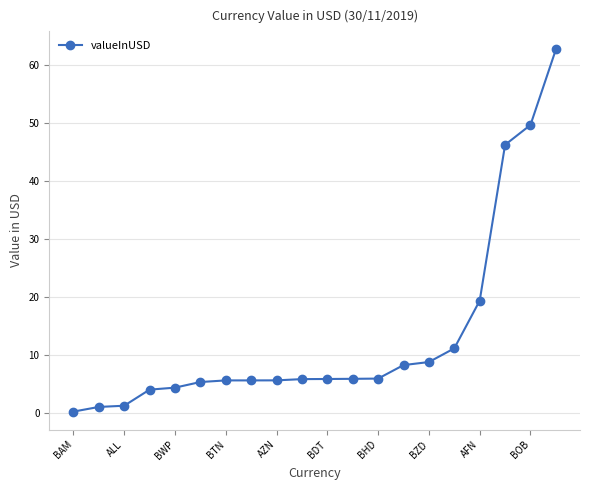

What is the sum of all values?

262.4